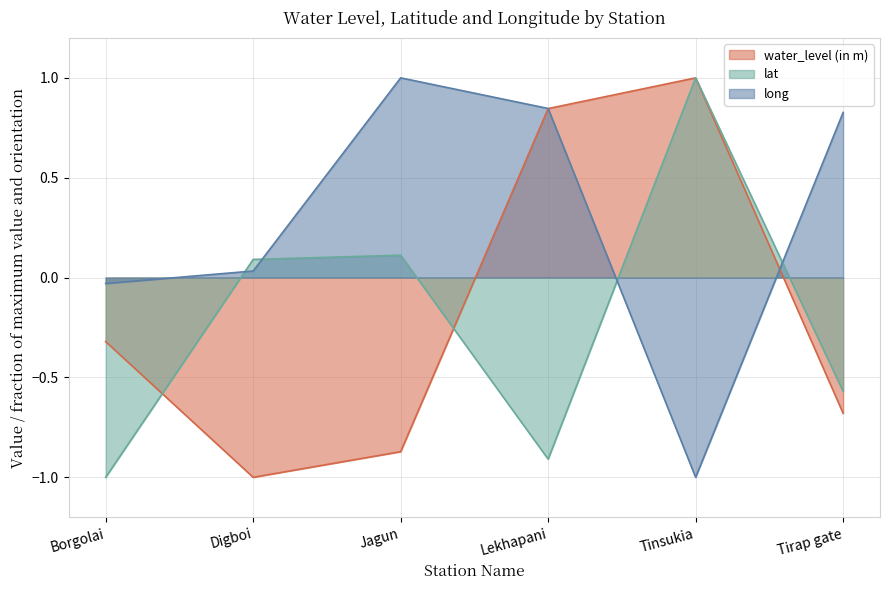

Where is lat nearest to the value 0?

Digboi